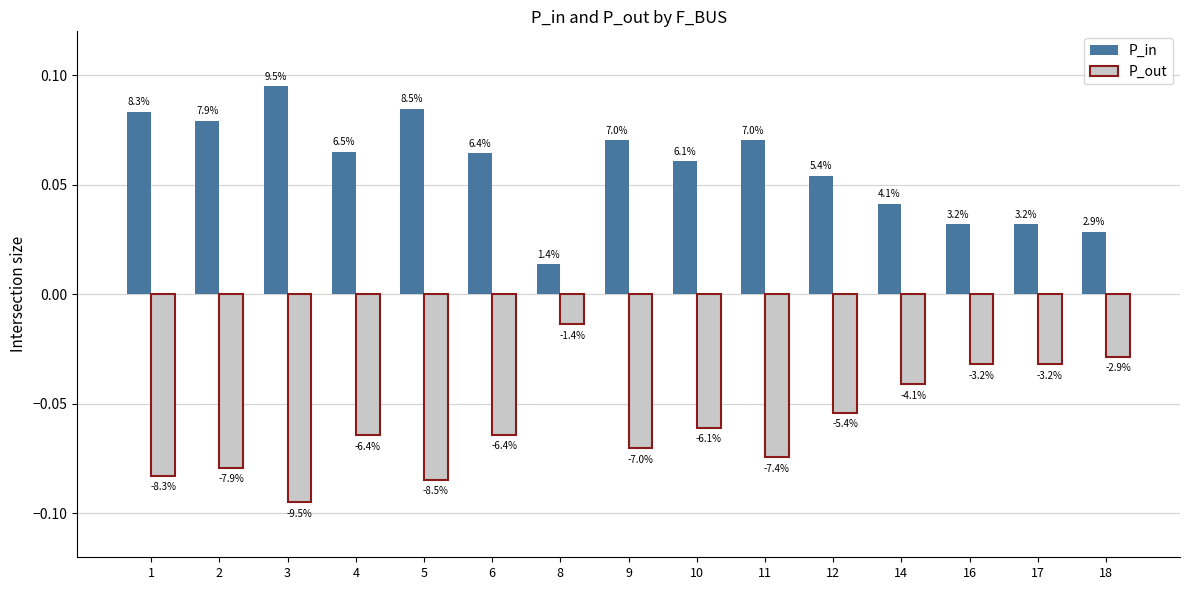

How many bars are there in each group?

2